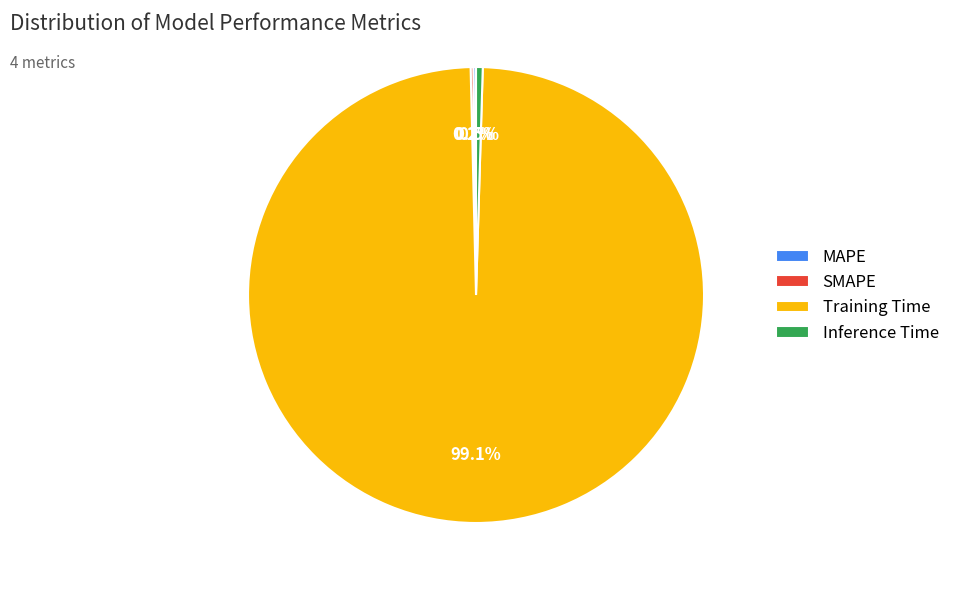

What is the largest slice in the pie chart?

Training Time